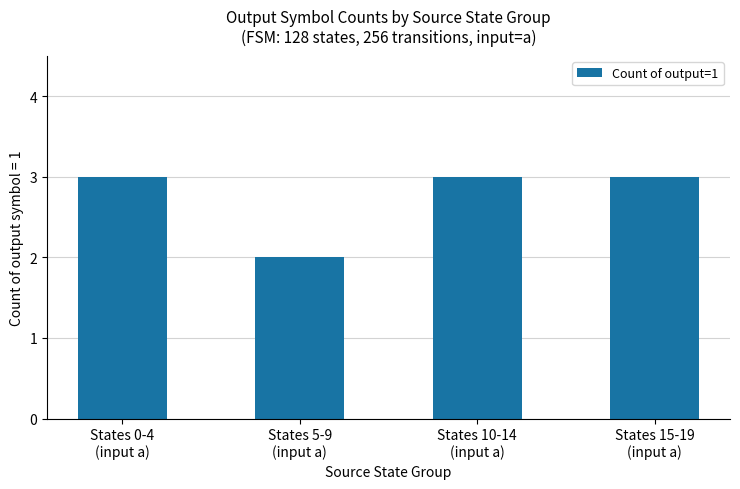

What is the average value?

3